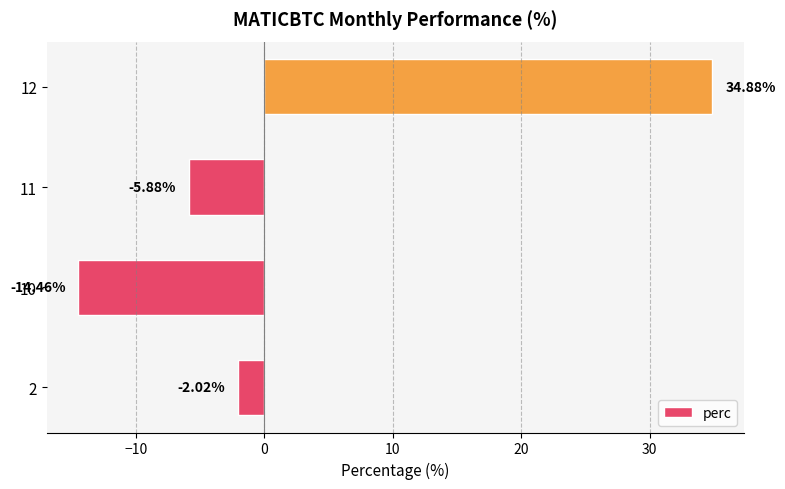

What is the change in value from 2 to 12?

+36.9